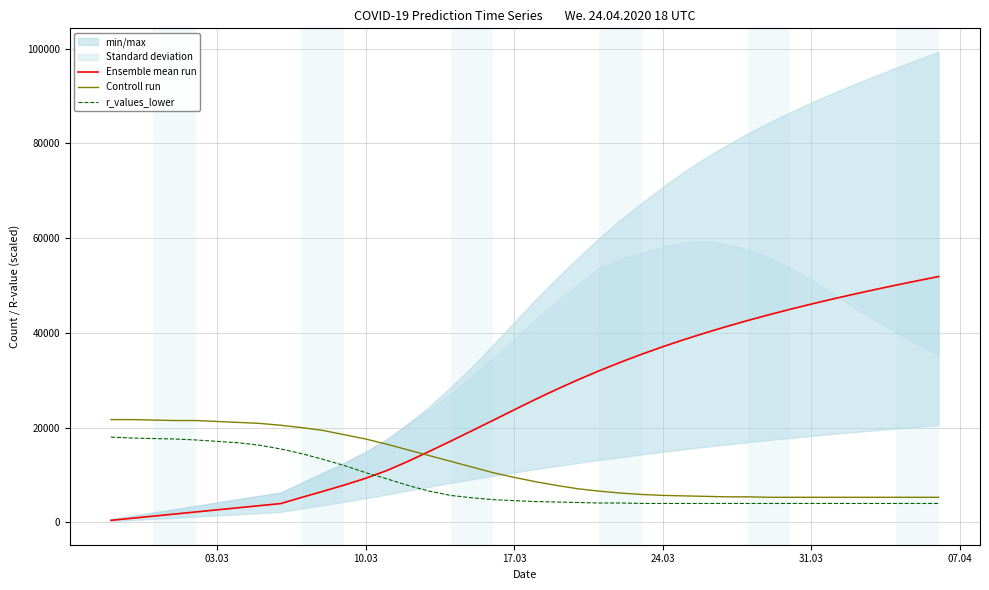

What is the lowest value of the Controll run series?

5300.0